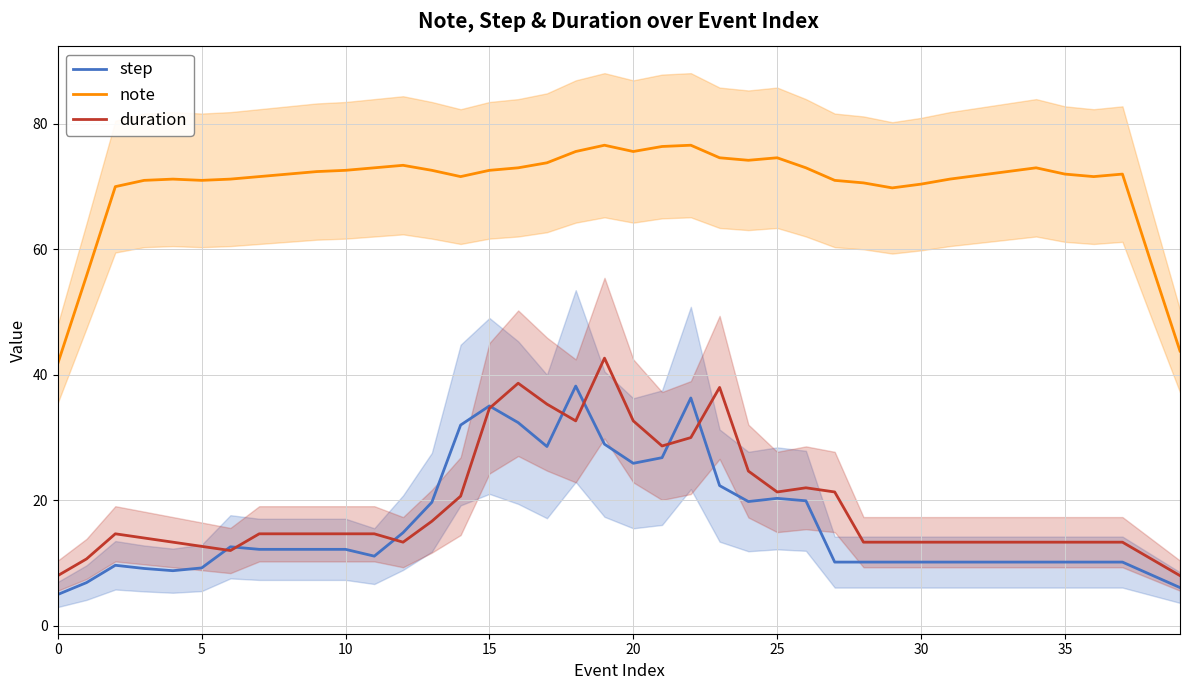

How many interior local peaks does the step series have?

6